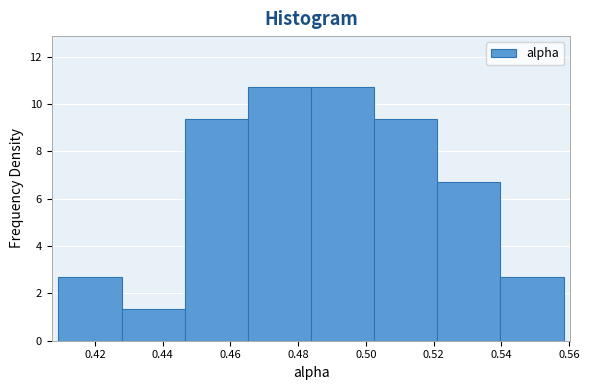

How tall is the bar that spans 0.484 to 0.502 on the x-axis? Neither the bar edges nor the heights are printed on the chart, so give them approximately, as read against the axes.

10.8